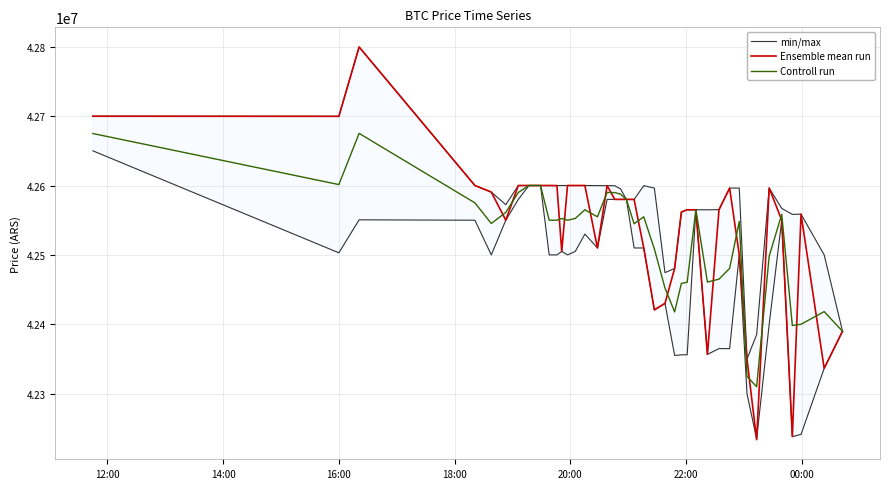

Is this an area chart (filled region under the line)?

No